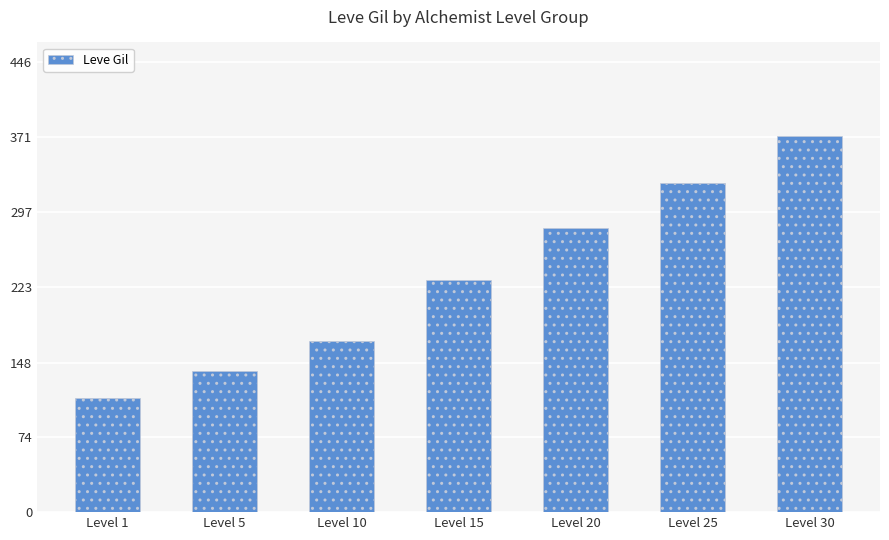

Which category has the highest value across all series?

Level 30